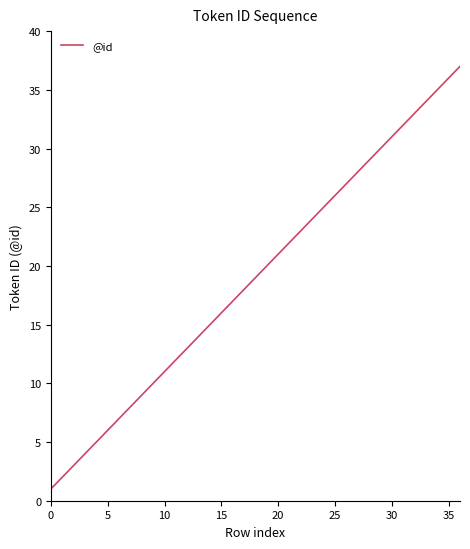

What is the difference between the maximum and minimum values?

36